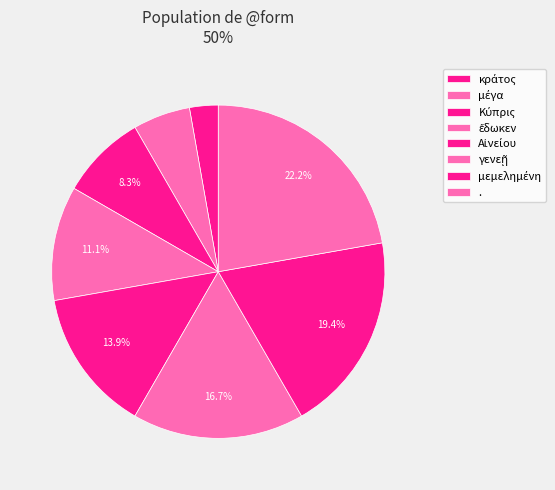

How many slices are in this pie chart?

8